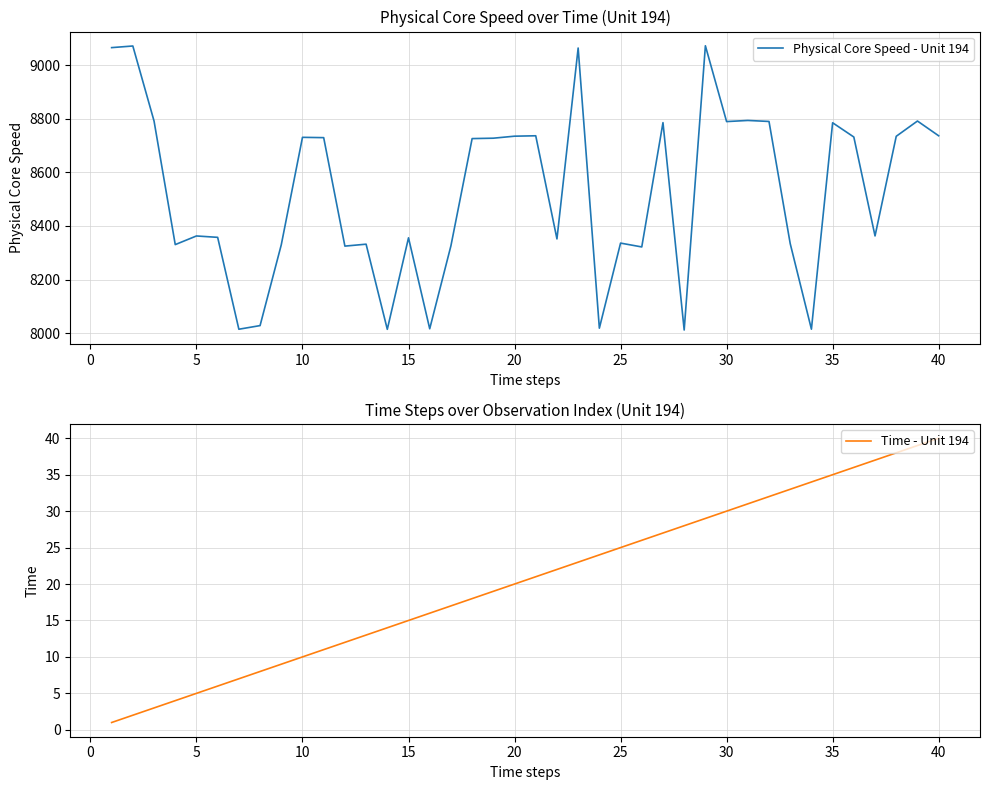

True or false: Time - Unit 194 has more than 2 points higher than both neighbors.

False